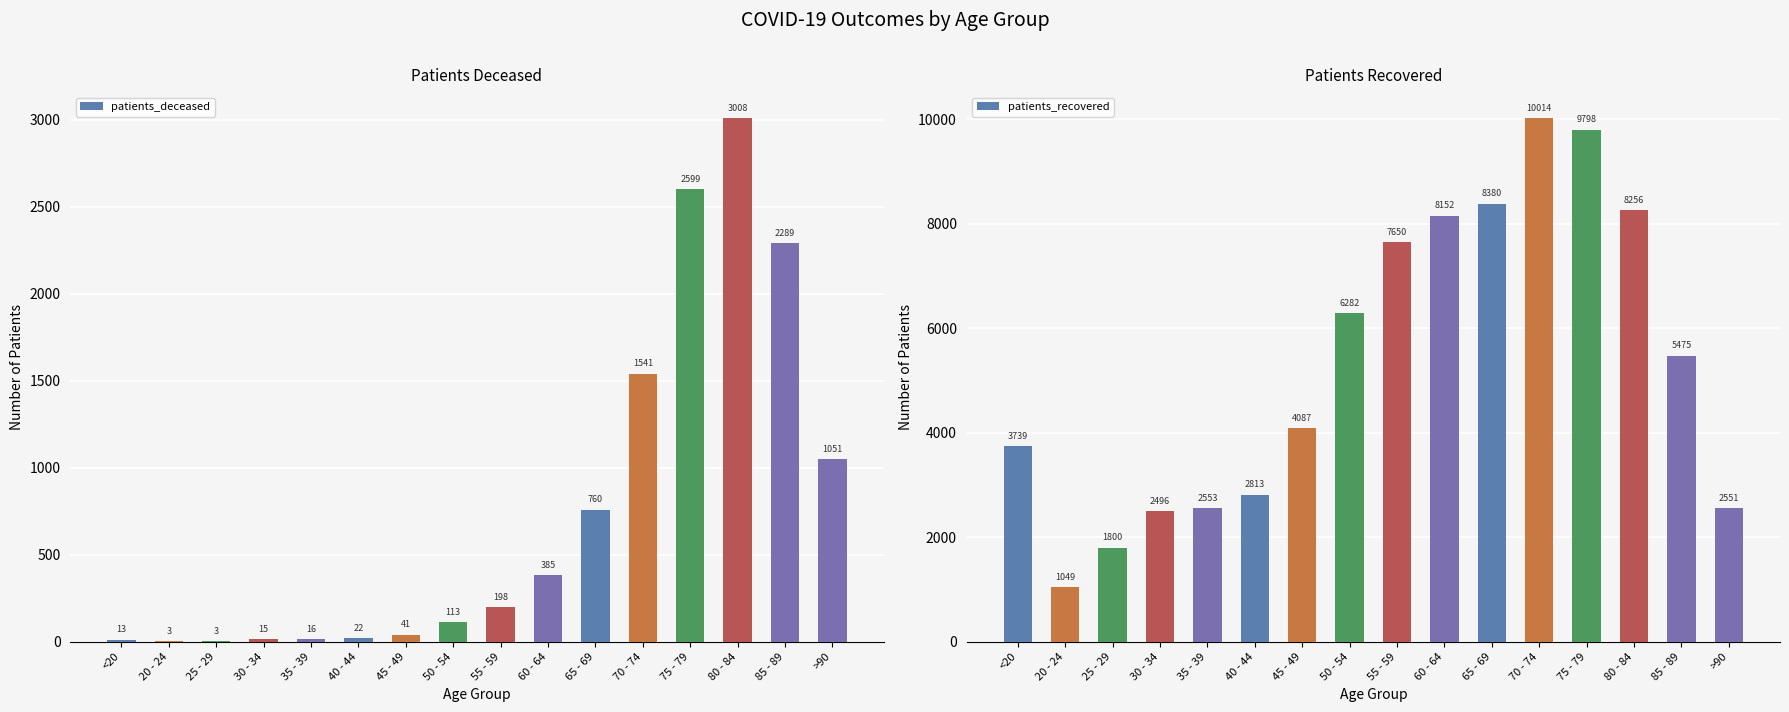

Rank the series at 60 - 64 from lowest to highest value.

patients_deceased, patients_recovered